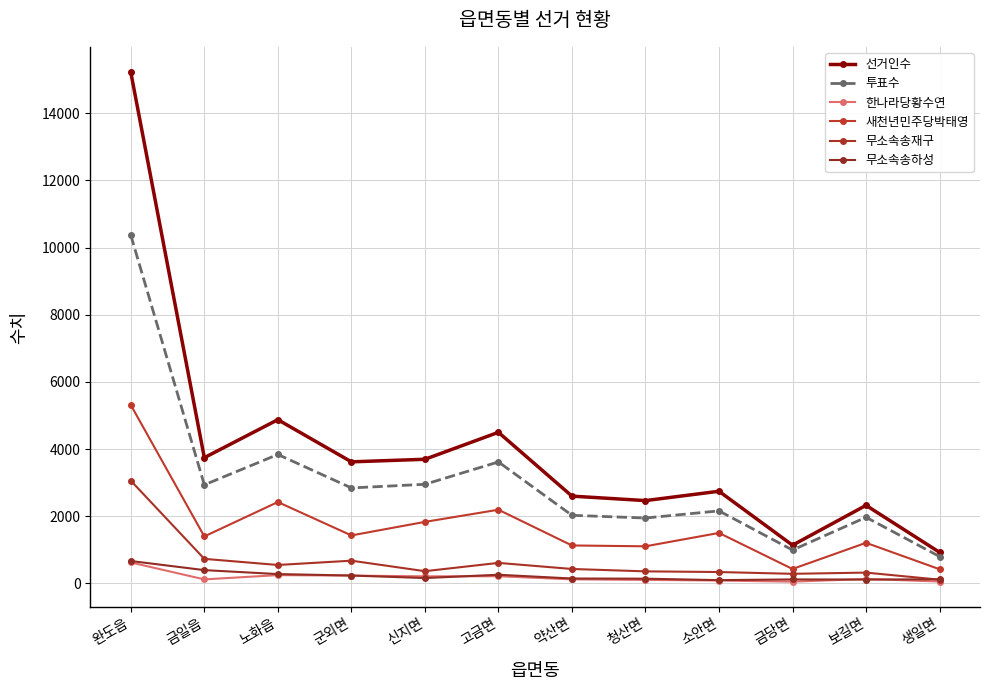

Is the value of 투표수 at 소안면 greater than the value of 무소속송재구 at 완도읍?

No